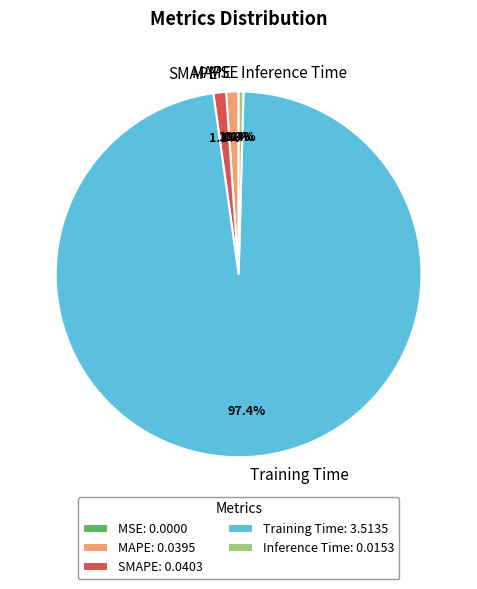

Combined, what portion of the pie is SMAPE and Training Time?

98.5%